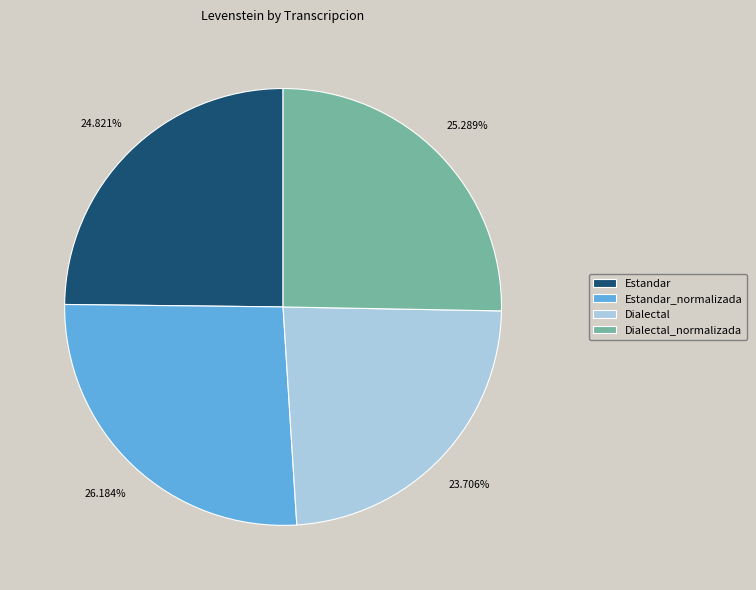

What percentage is the Dialectal slice, to the nearest percent?

24%